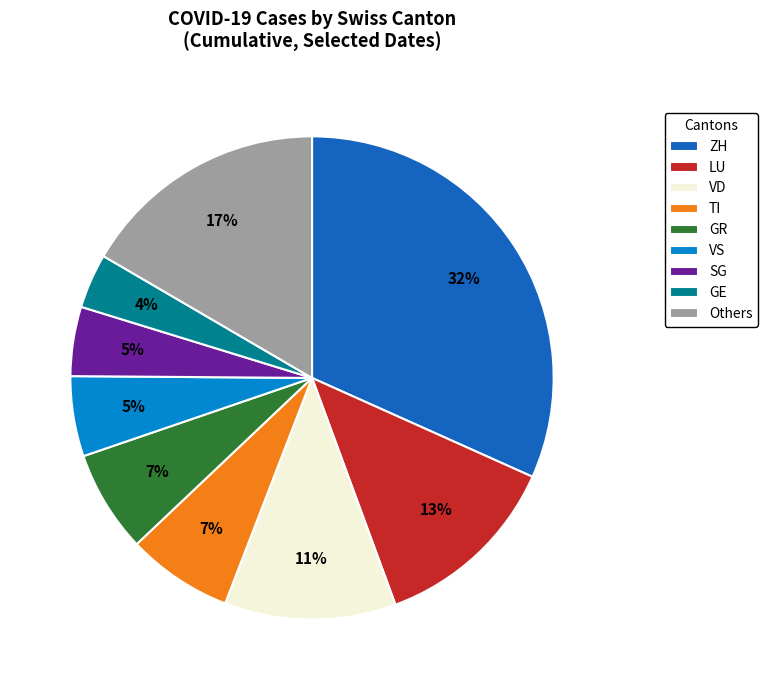

Is it true that GE is 4% of the pie?

True